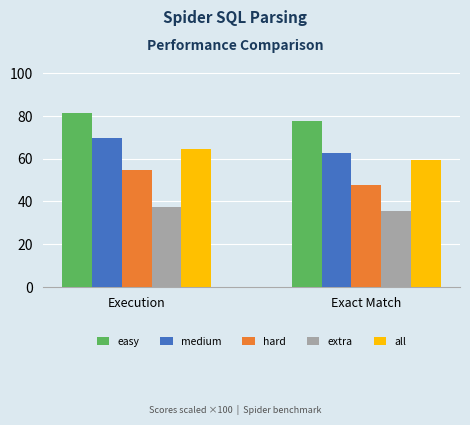

How many values in the easy series are below 81?

1